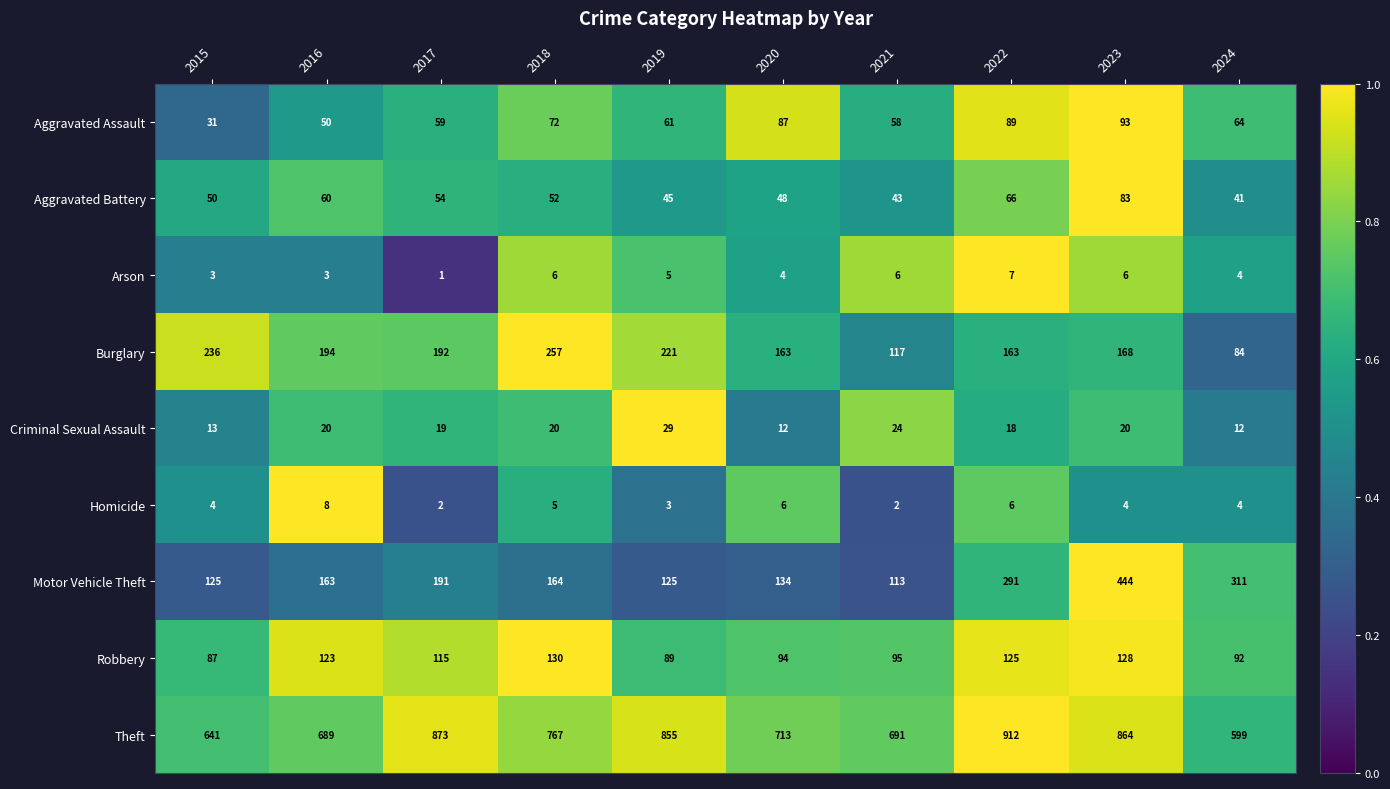

What is the sum of all Theft values?

7604